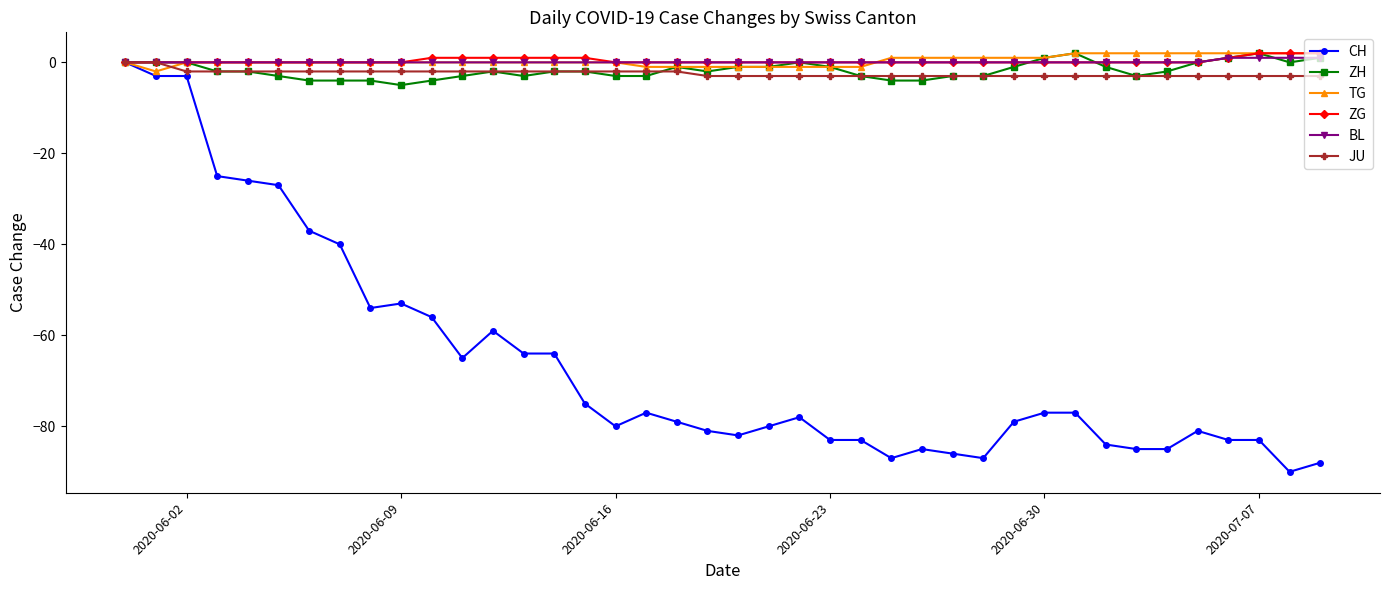

What is the value of the CH point at the 22nd from the left?

-80